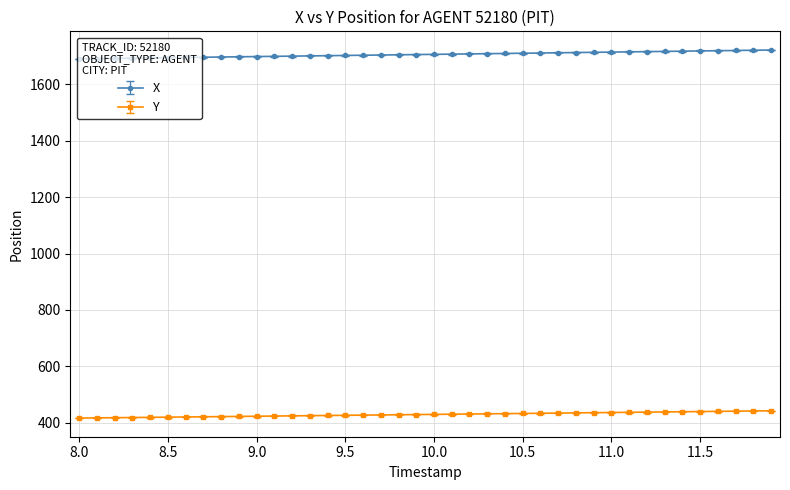

What is the minimum value shown in the chart?

417.2